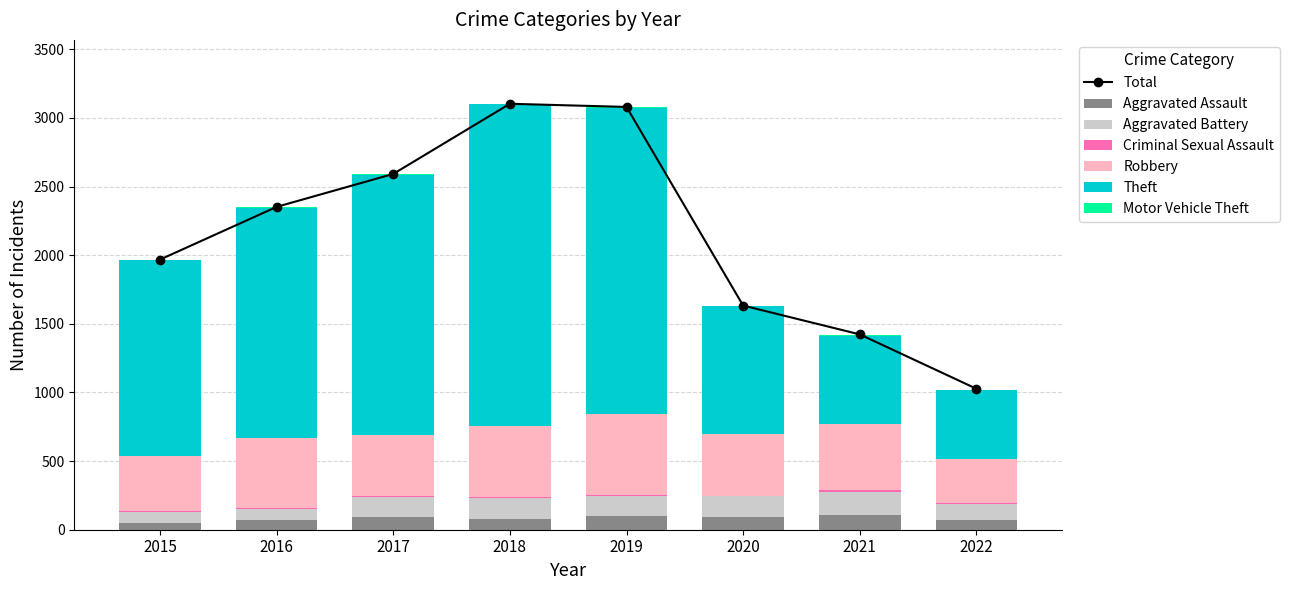

At 2017, list the series in order from smallest to largest.

Motor Vehicle Theft, Criminal Sexual Assault, Aggravated Assault, Aggravated Battery, Robbery, Theft